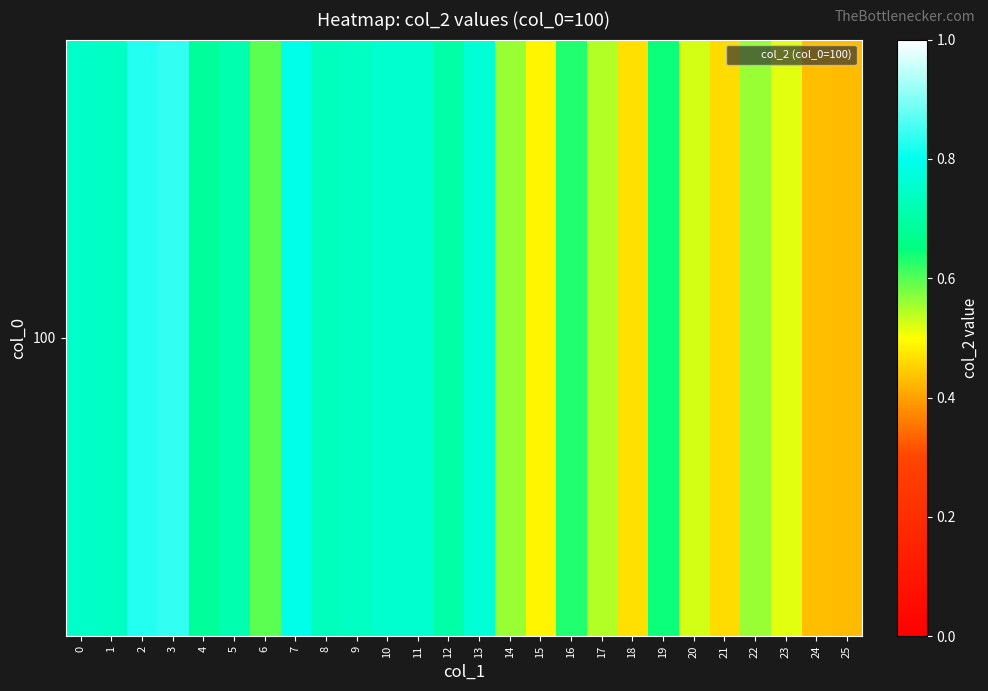

The 100 series shows 0.8 at 13. True or false?

True